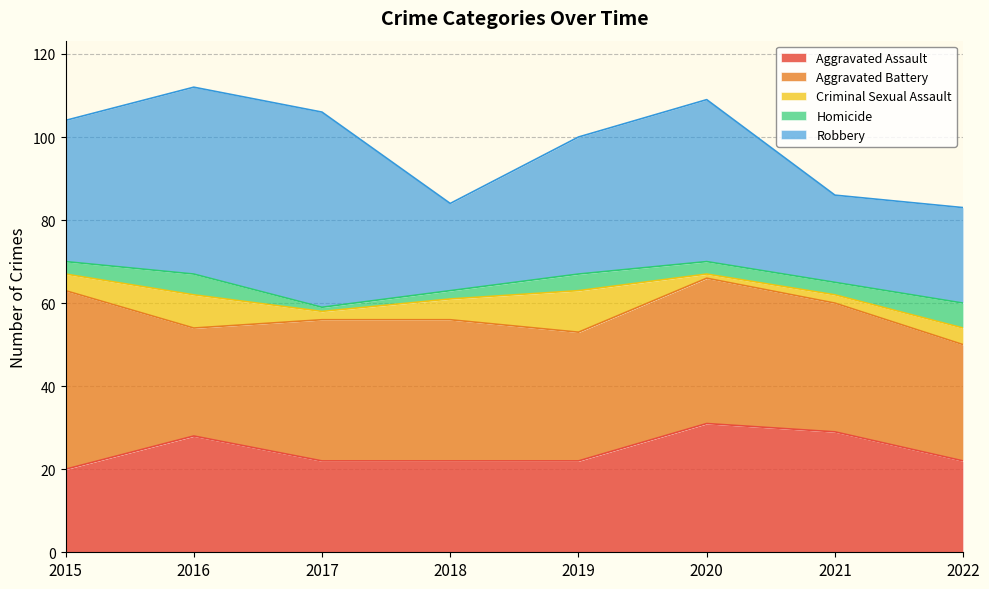

Reading left to right, what are all the values shown in this chart?

Aggravated Assault: 20	28	22	22	22	31	29	22
Aggravated Battery: 43	26	34	34	31	35	31	28
Criminal Sexual Assault: 4	8	2	5	10	1	2	4
Homicide: 3	5	1	2	4	3	3	6
Robbery: 34	45	47	21	33	39	21	23